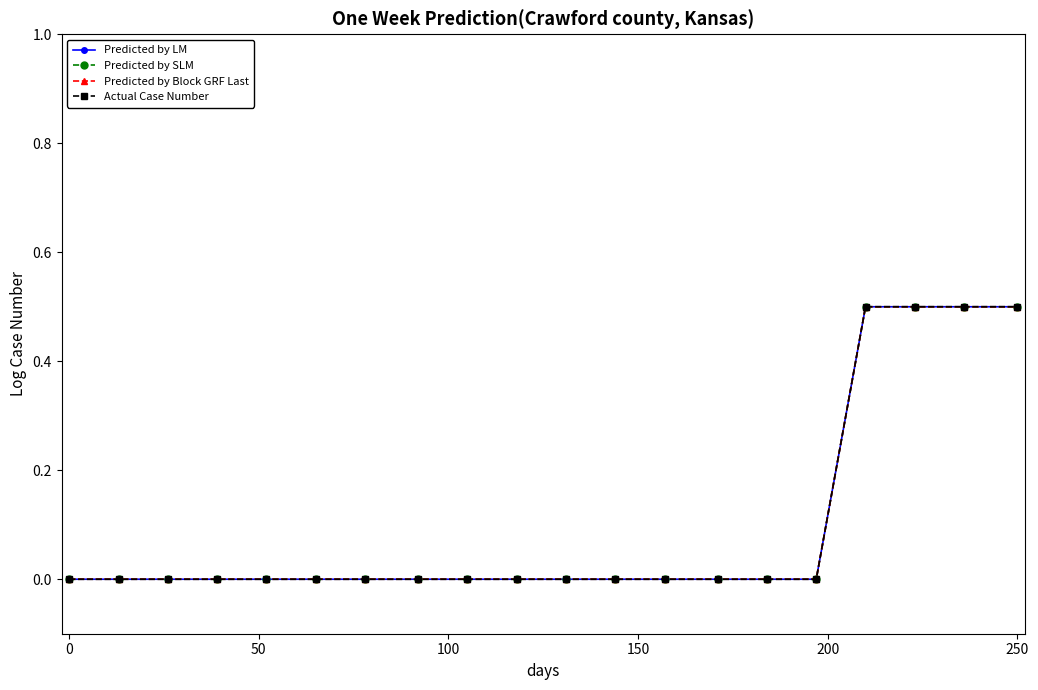

Does the chart have visible grid lines?

No